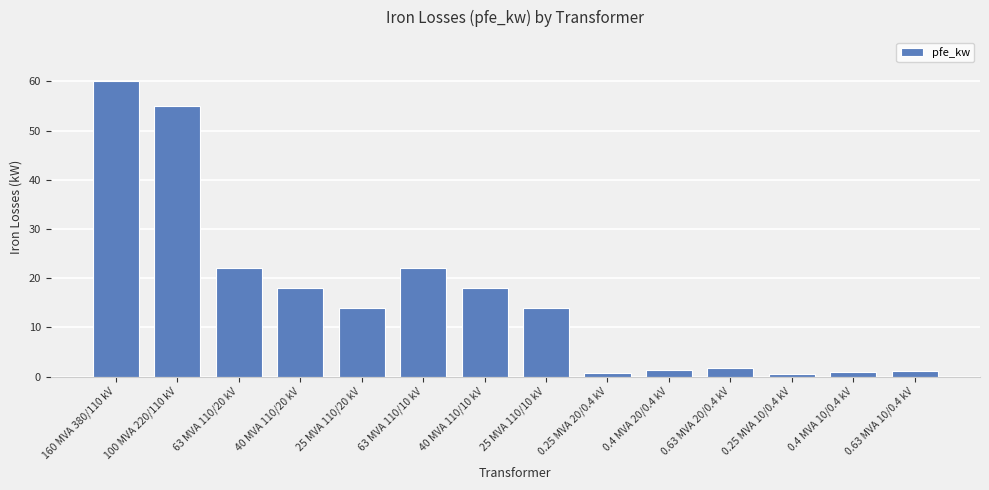

What position from the left is 25 MVA 110/20 kV?

5